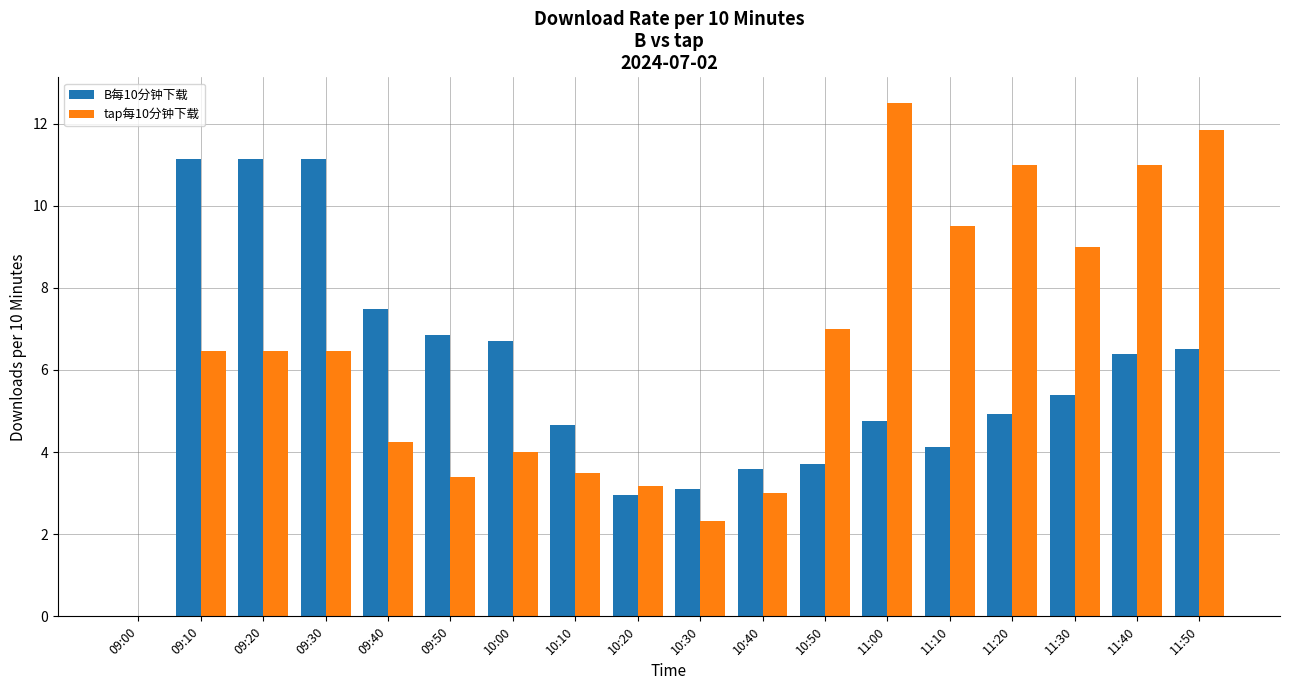

True or false: tap每10分钟下载 has a value of 2.3 at 10:30.

True